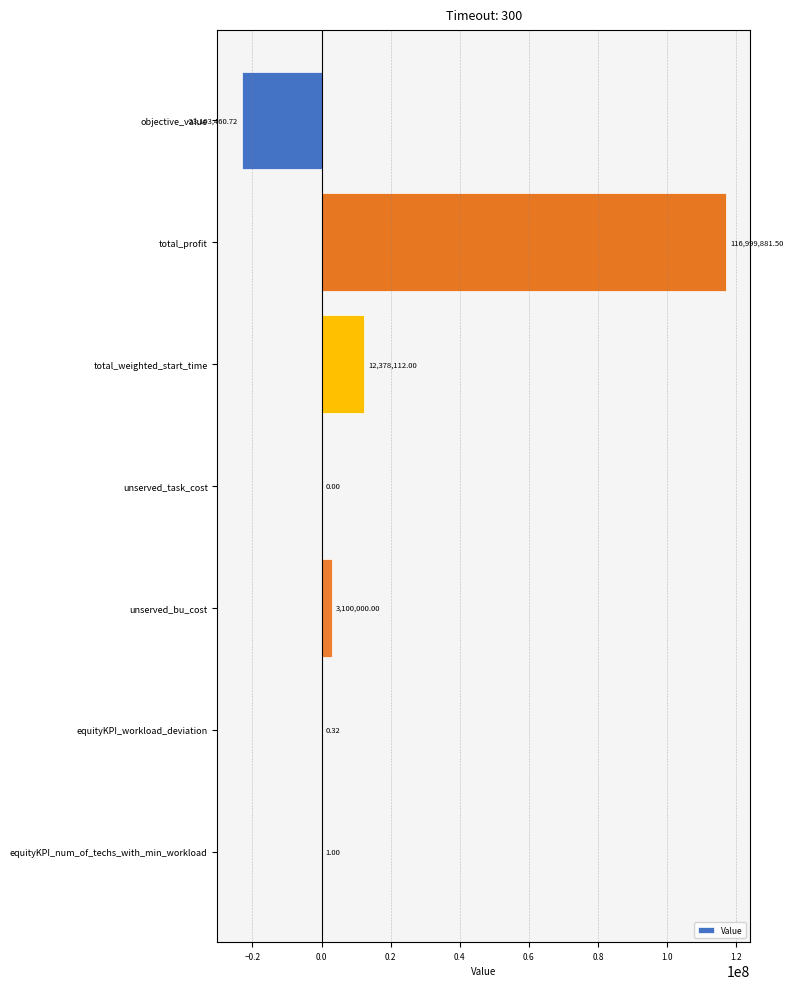

At which label is the value closest to 46948210?

total_weighted_start_time